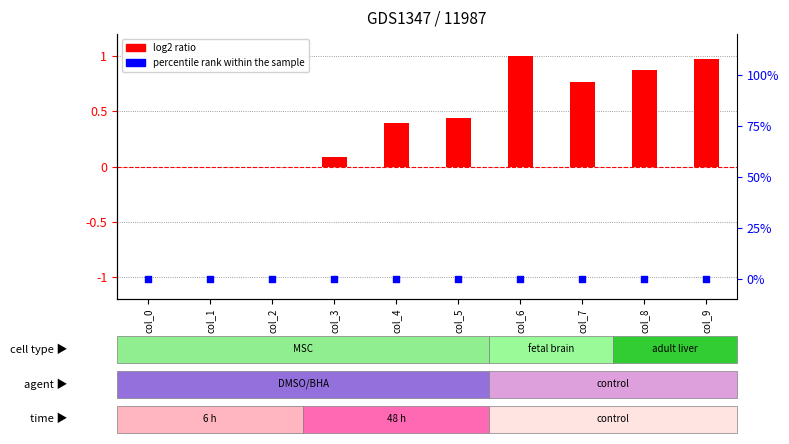

What are all the series names shown in the legend?

log2 ratio, percentile rank within the sample